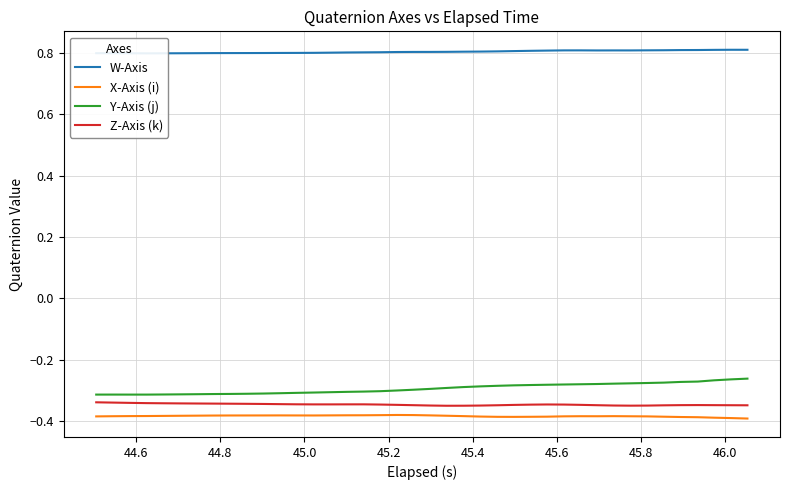

True or false: Z-Axis (k) and X-Axis (i) intersect in this chart.

False